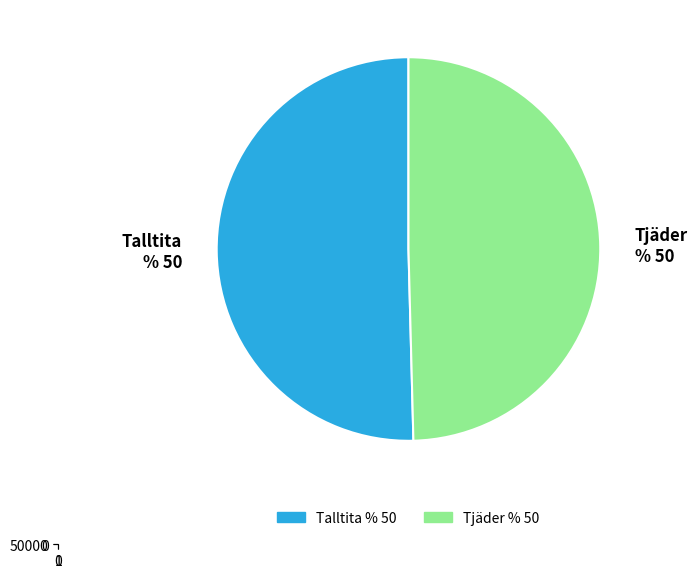

Combined, what portion of the pie is Talltita and Tjäder?

100.0%